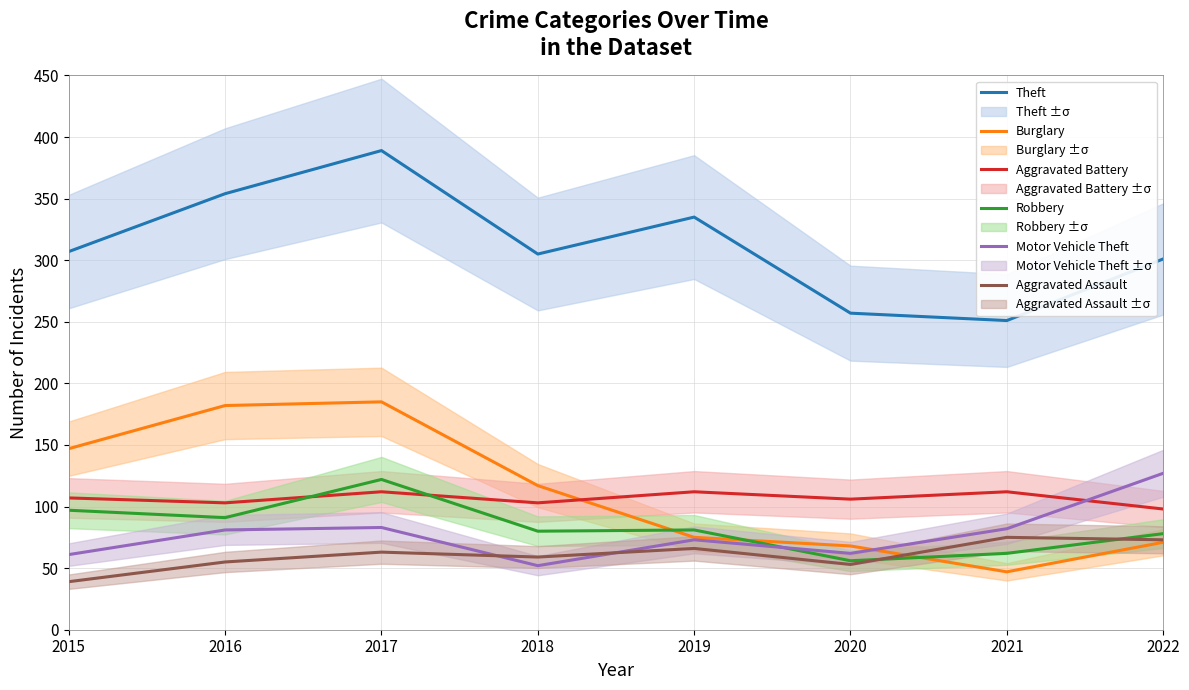

The value of Burglary at 2019 is 75. True or false?

True